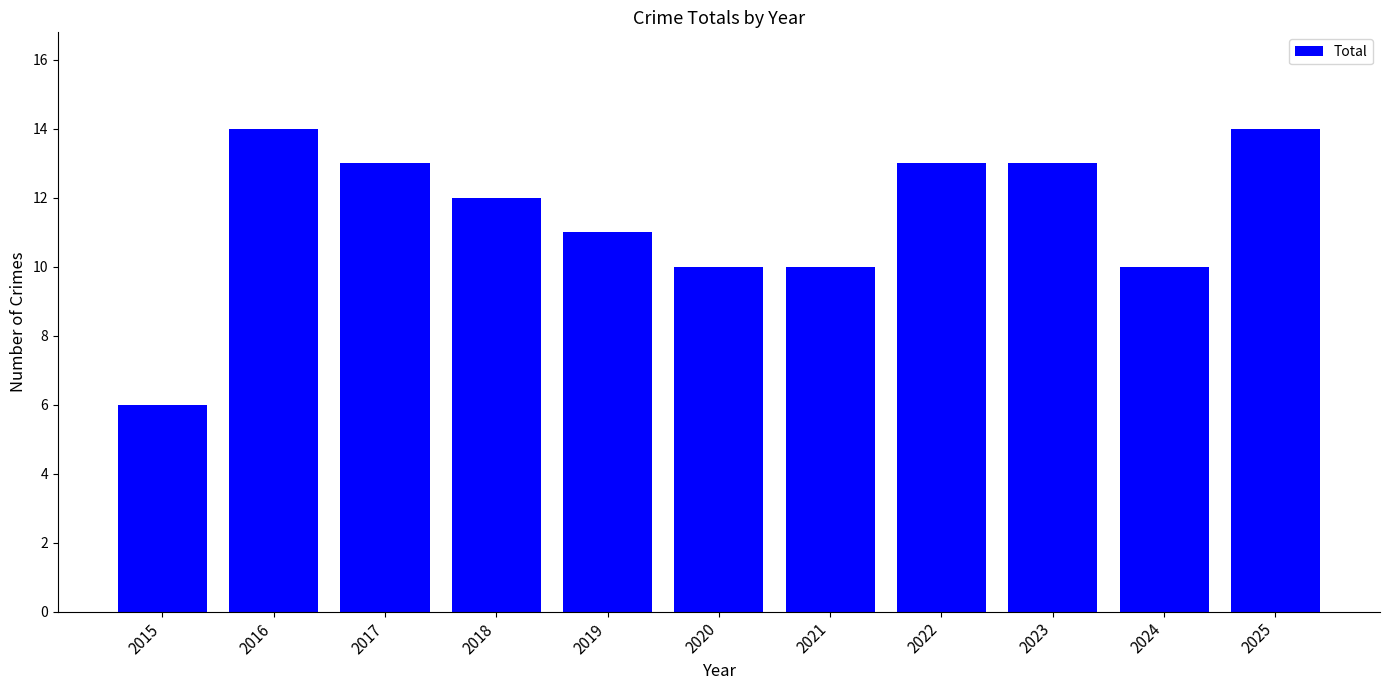

What is the maximum value shown in the chart?

14